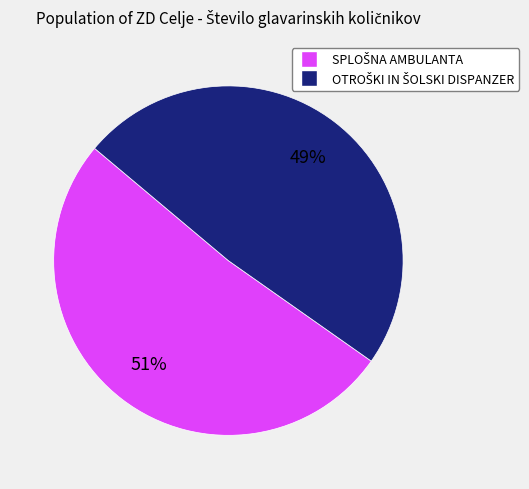

Is there any slice that represents more than half of the pie?

Yes